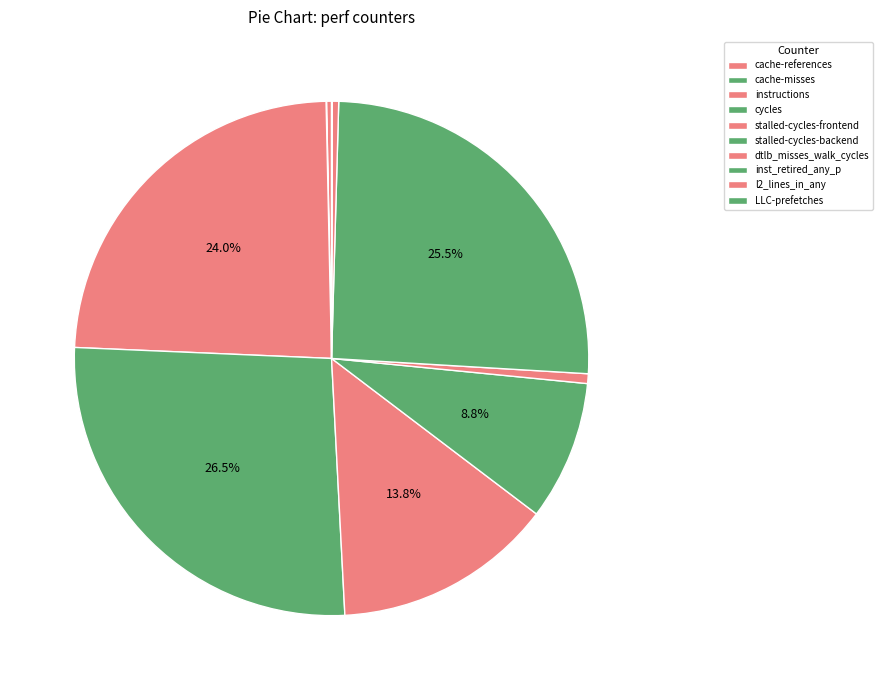

To the nearest percent, what portion does inst_retired_any_p represent?

26%